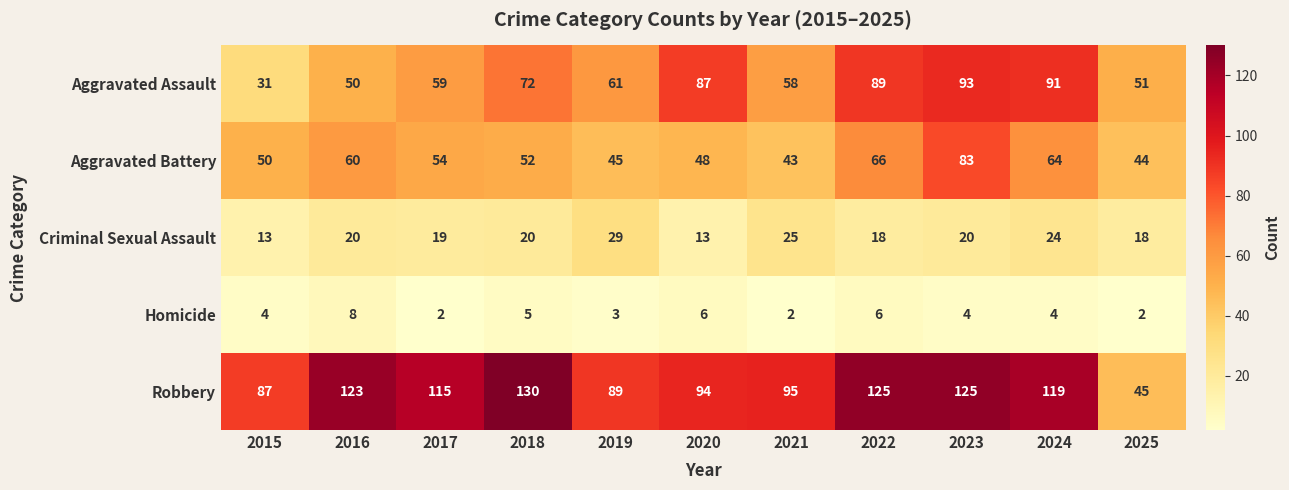

The value of Criminal Sexual Assault at 2025 is 29. True or false?

False